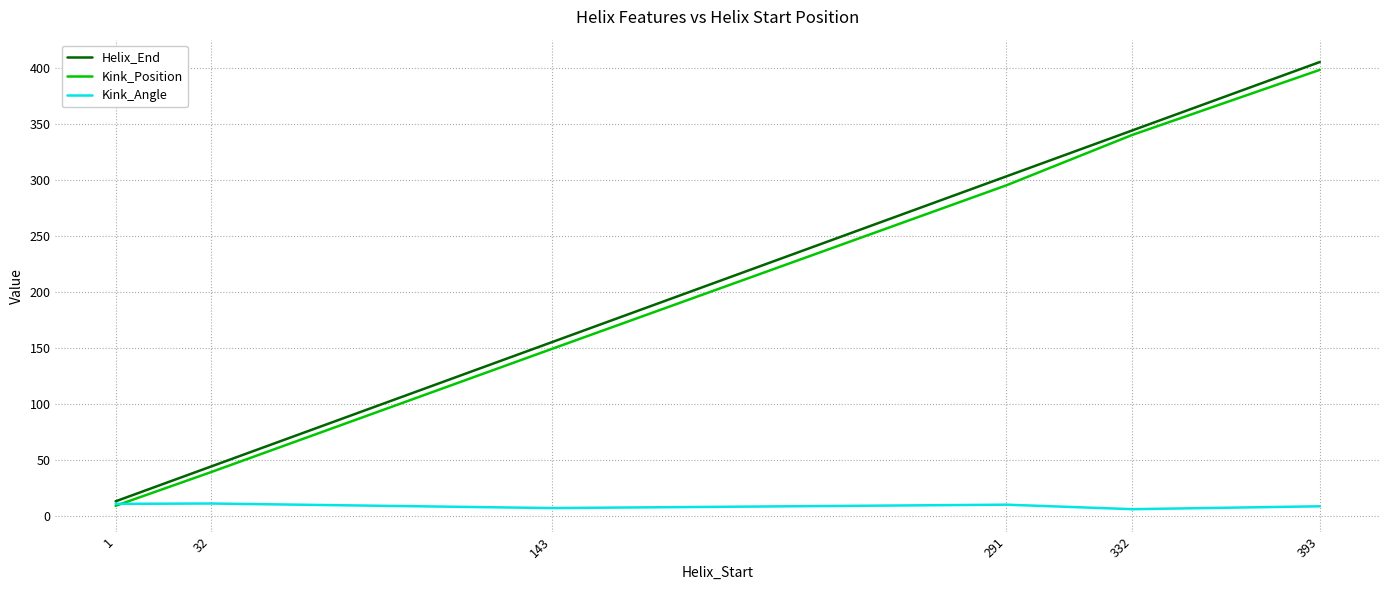

At which label is Kink_Position closest to 203?

143